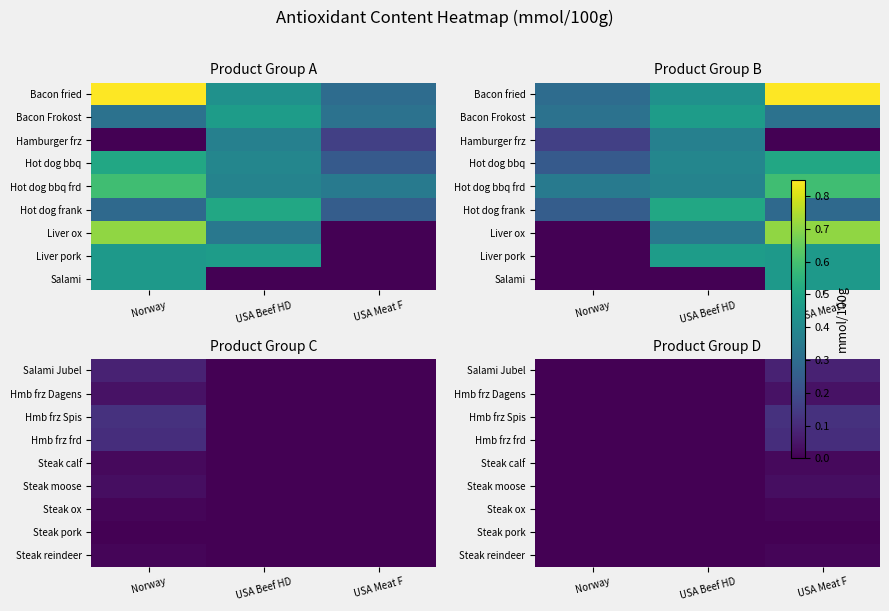

At which category is the sum across all series the highest?

USA Meat F